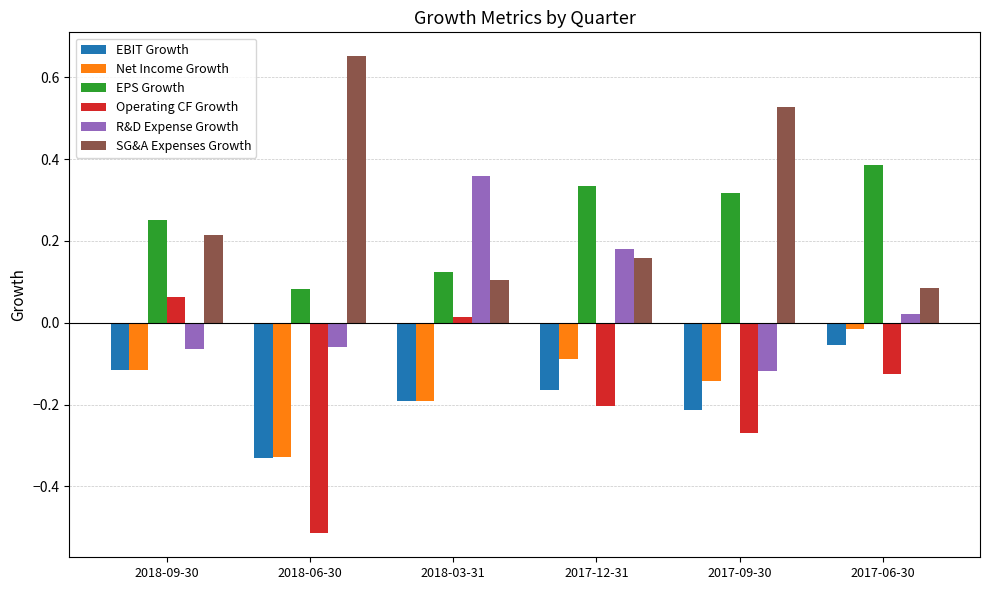

Where is Operating CF Growth nearest to the value 0?

2018-03-31